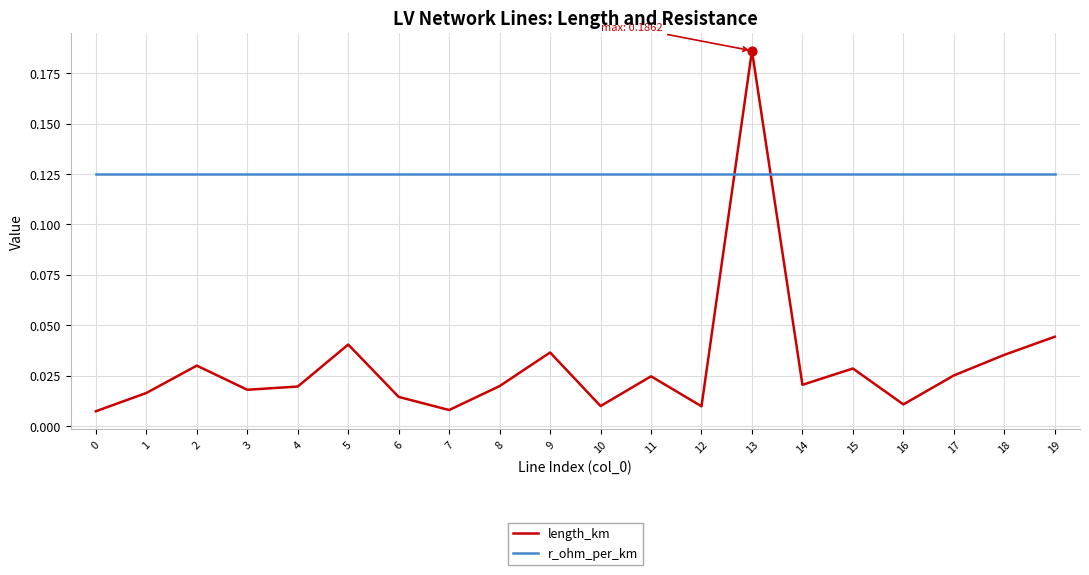

At how many categories does at least one series exceed 0?

20